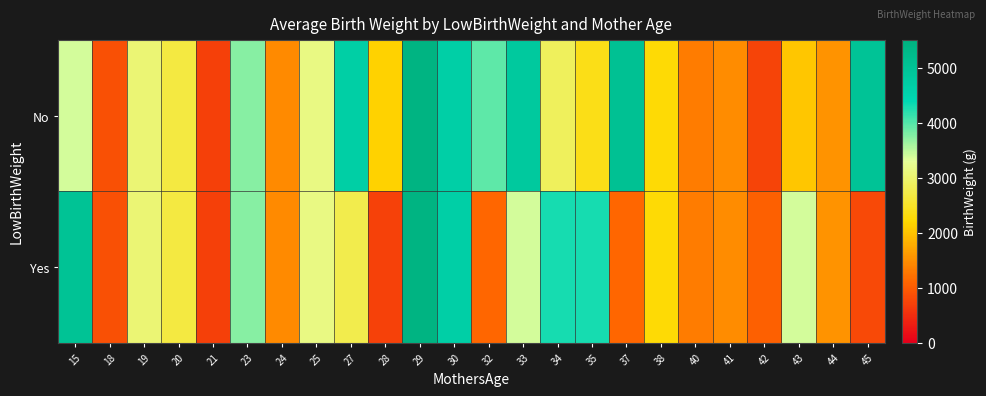

Count the number of data series in this chart.

2